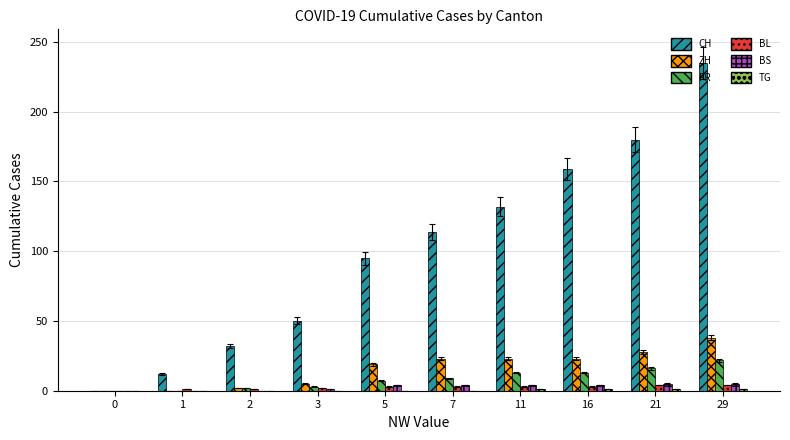

Which series has the largest total across all categories?

CH